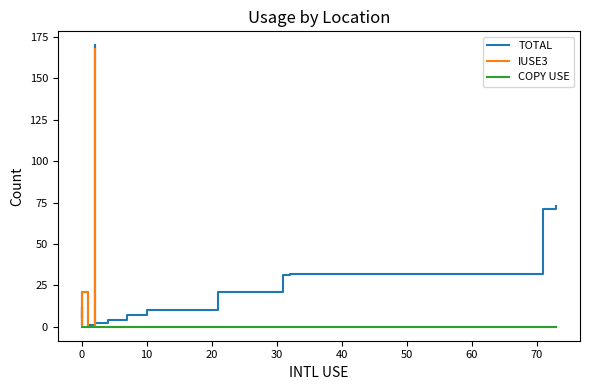

True or false: TOTAL and COPY USE intersect in this chart.

False